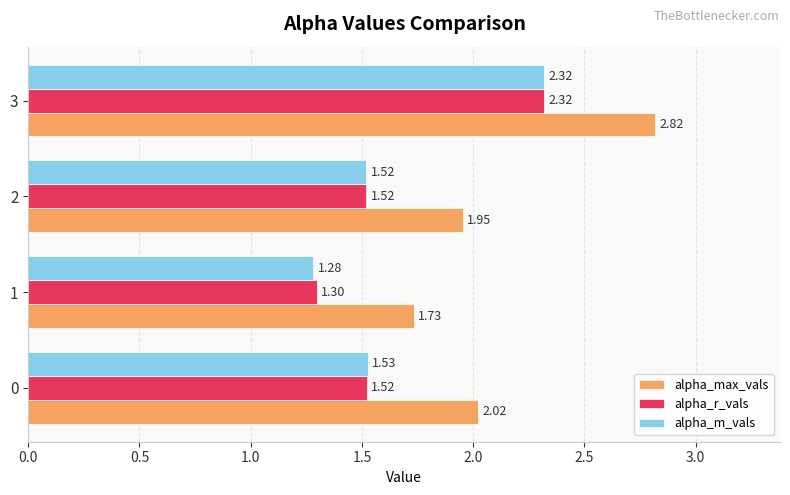

How many values in the alpha_max_vals series are below 2?

2